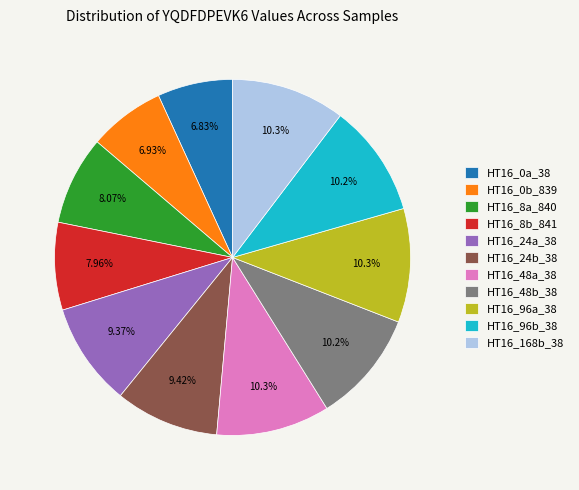

How many slices are in this pie chart?

11